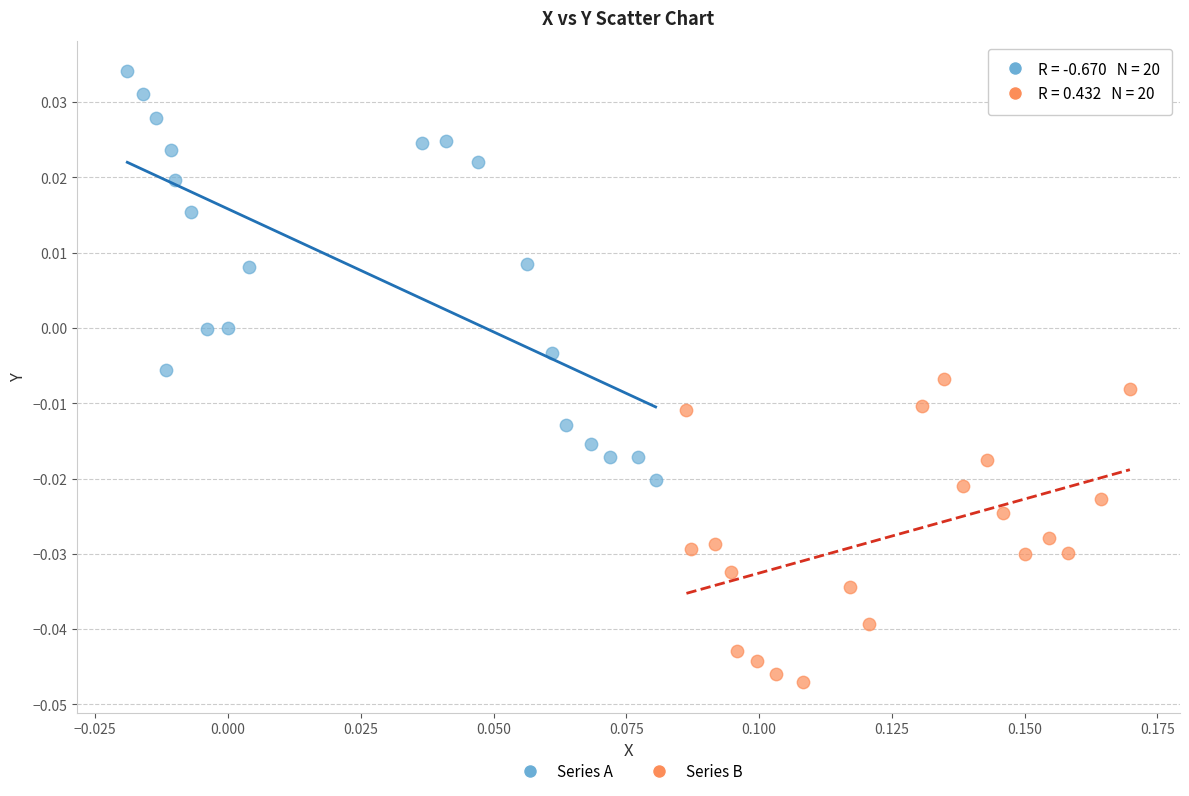

Which series contains the lowest Y value?

Series B